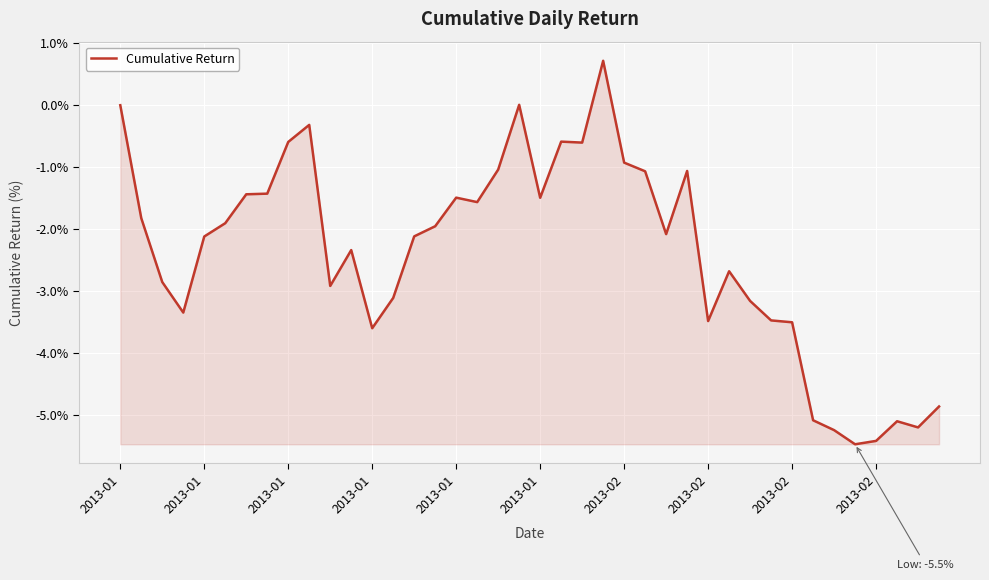

What is the difference between the maximum and minimum values?

6.2